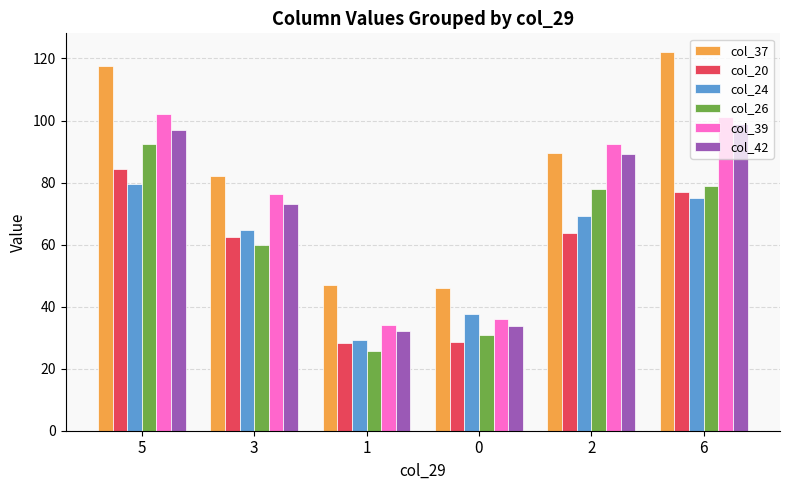

What is the greatest value displayed?

122.0